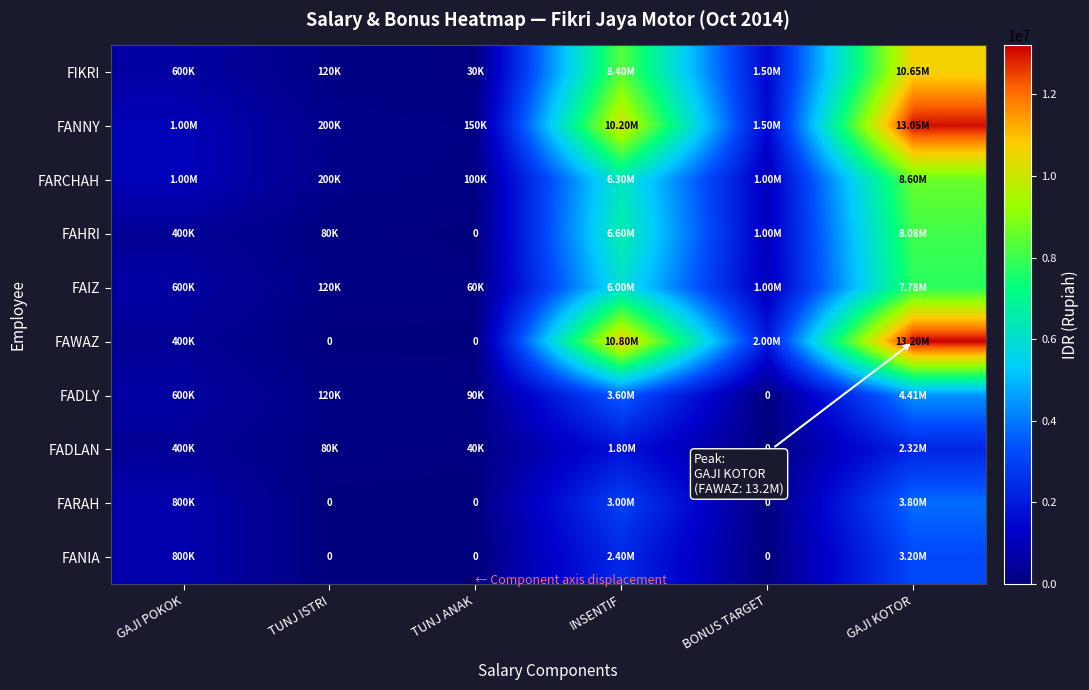

Between INSENTIF and BONUS TARGET, which is larger?

INSENTIF